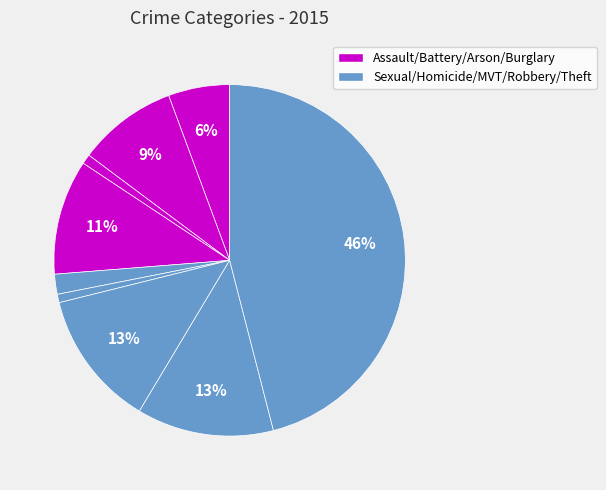

Count the number of slices in the pie.

9